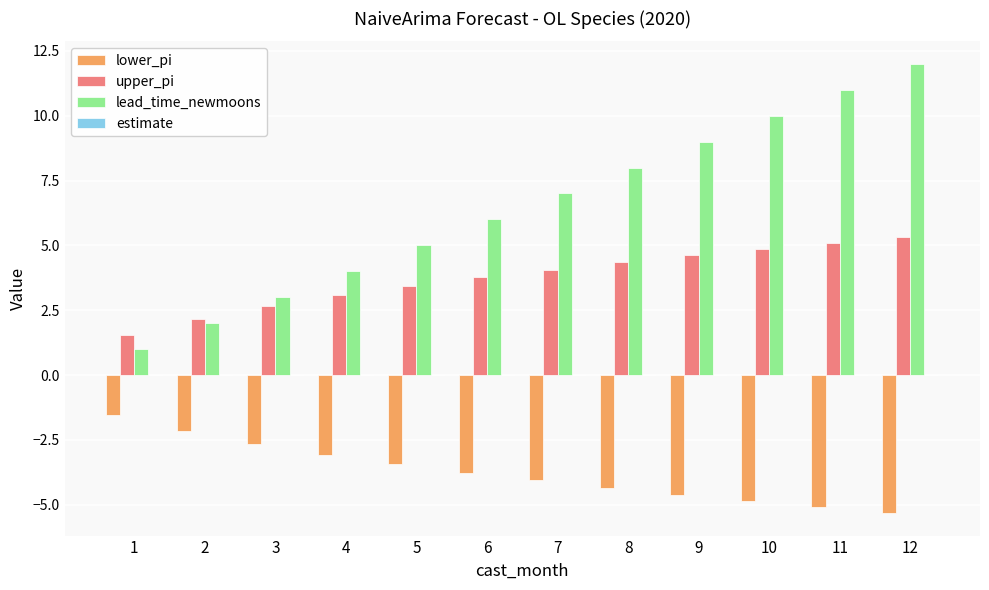

The upper_pi series shows 2.7 at 3. True or false?

True